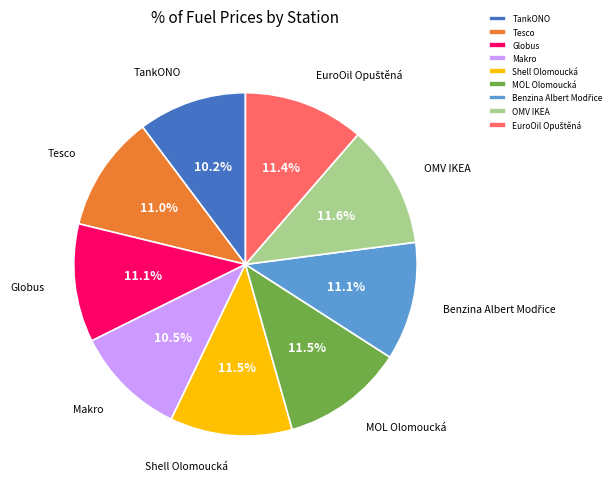

How many segments does this pie chart have?

9